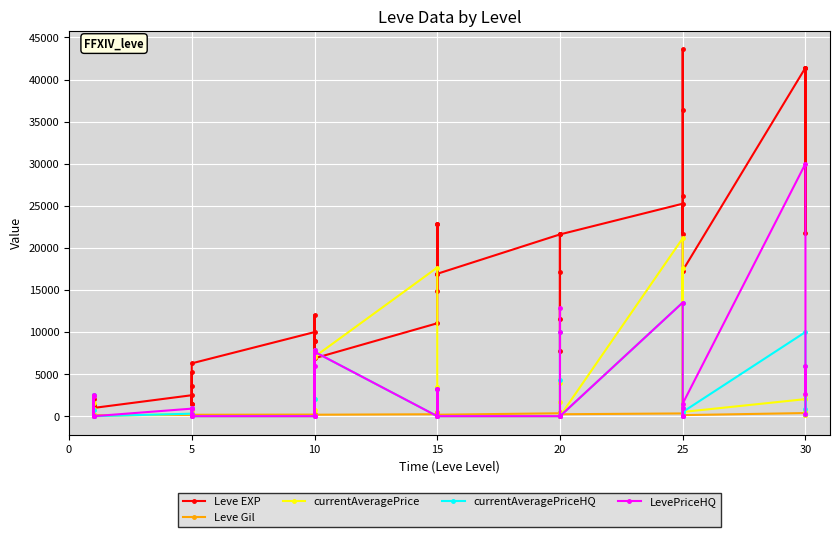

Which series has the largest range (max minus min)?

Leve EXP